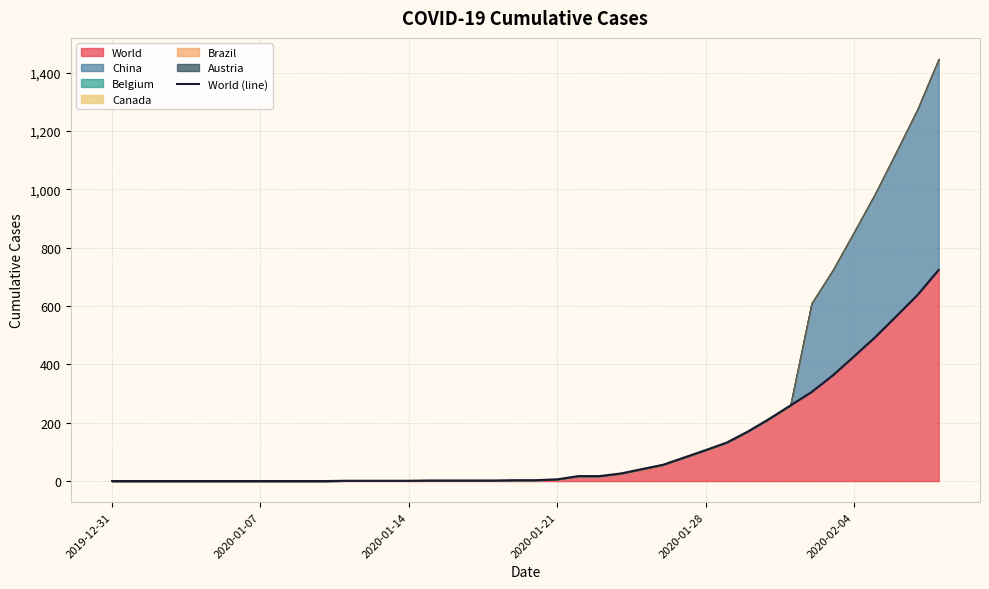

What is the change in value from 11 to 17?

+1